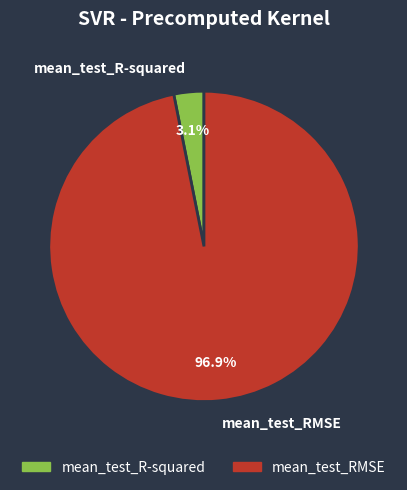

To the nearest percent, what percentage of the pie is mean_test_R-squared?

3%